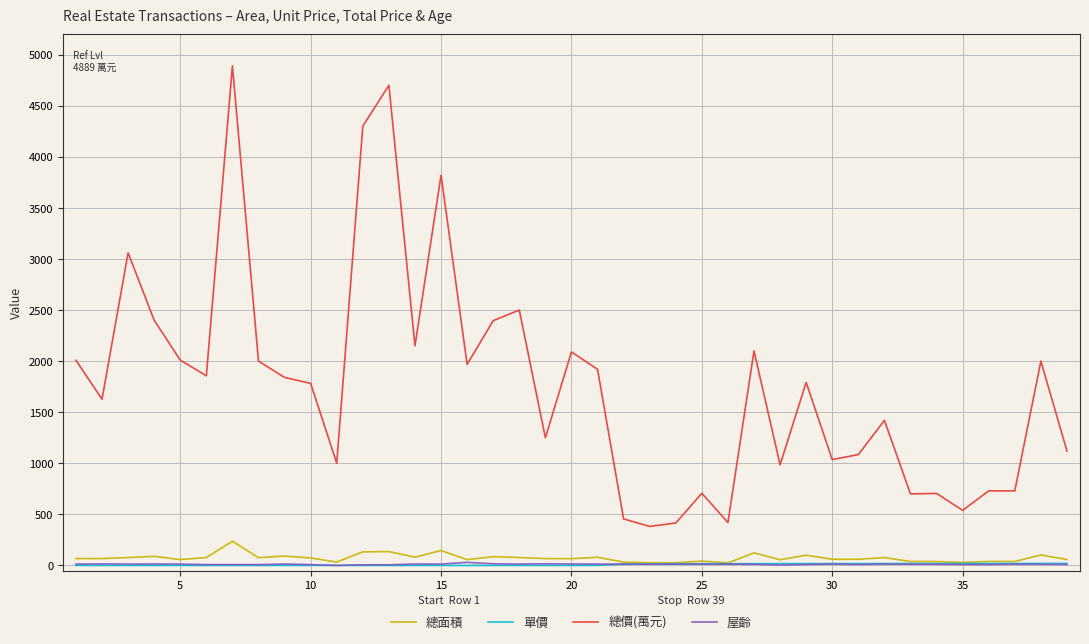

Which series has the largest range (max minus min)?

總價(萬元)